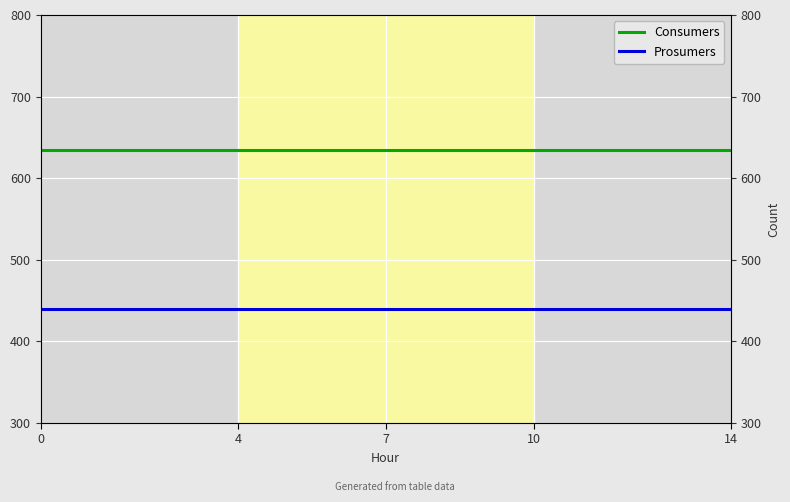

True or false: Consumers and Prosumers cross at least once.

False